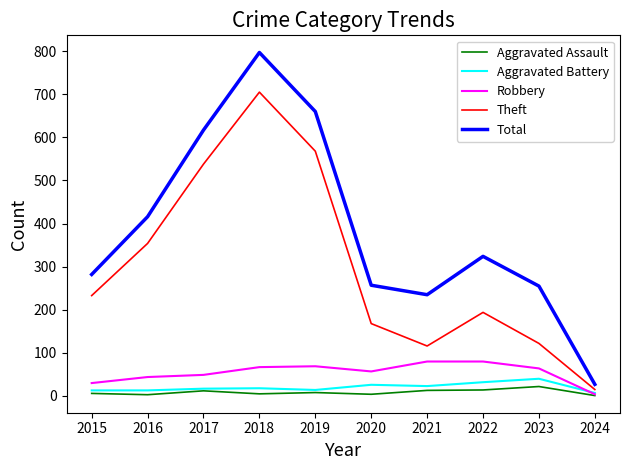

What is the difference between the highest and lowest values at 2022?

310